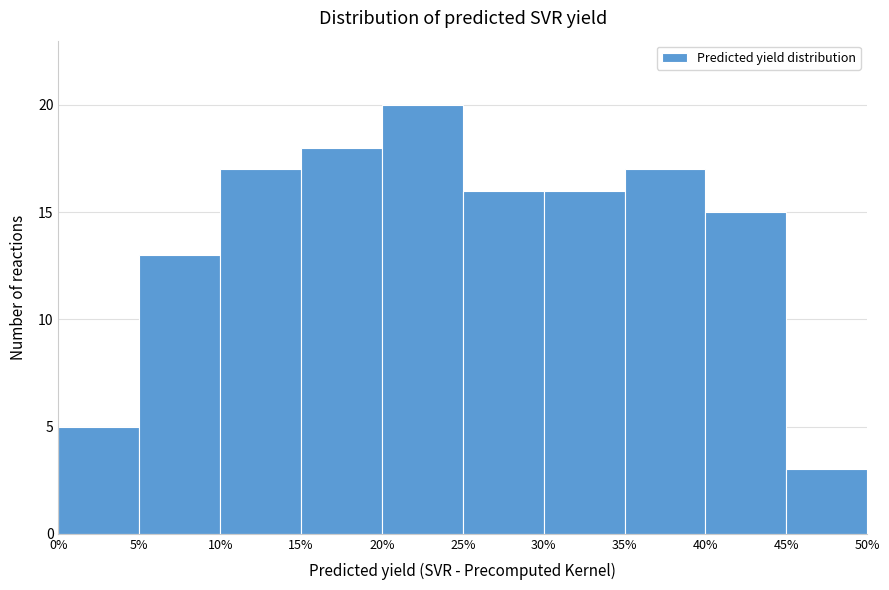

What is the height of the bar covering 0% to 5% on the x-axis? The values are not printed on the chart, so give them approximately, as read against the axis.

5